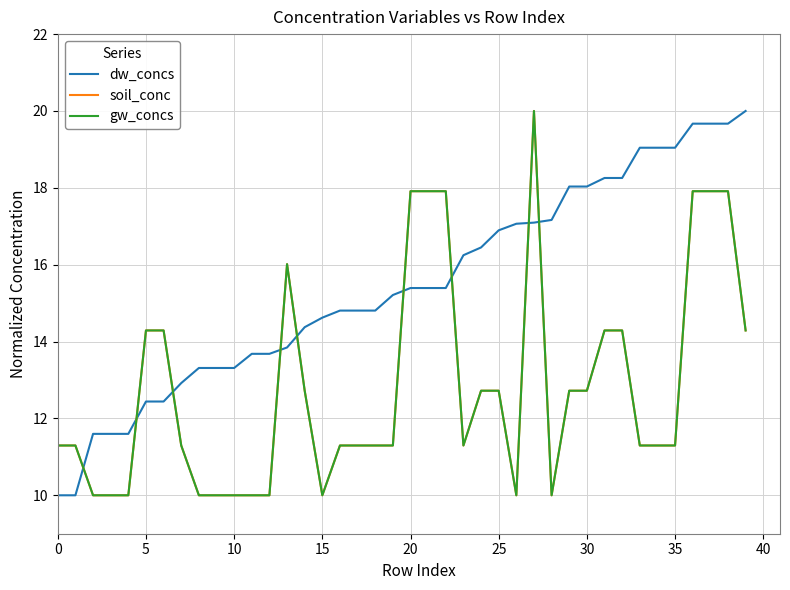

Which category has the highest value across all series?

39